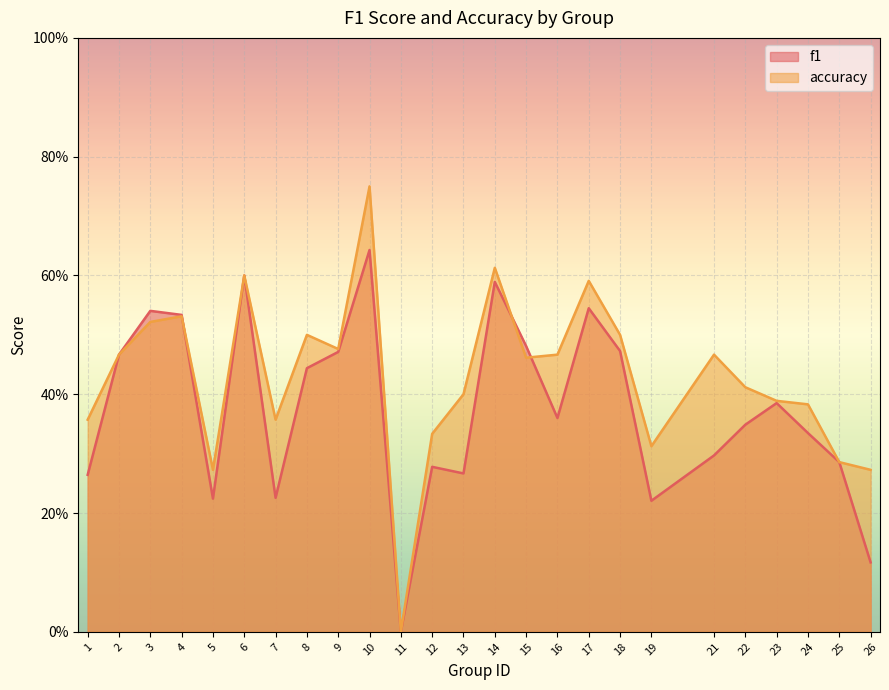

What is the difference between the maximum and minimum values in the f1 series?

0.6